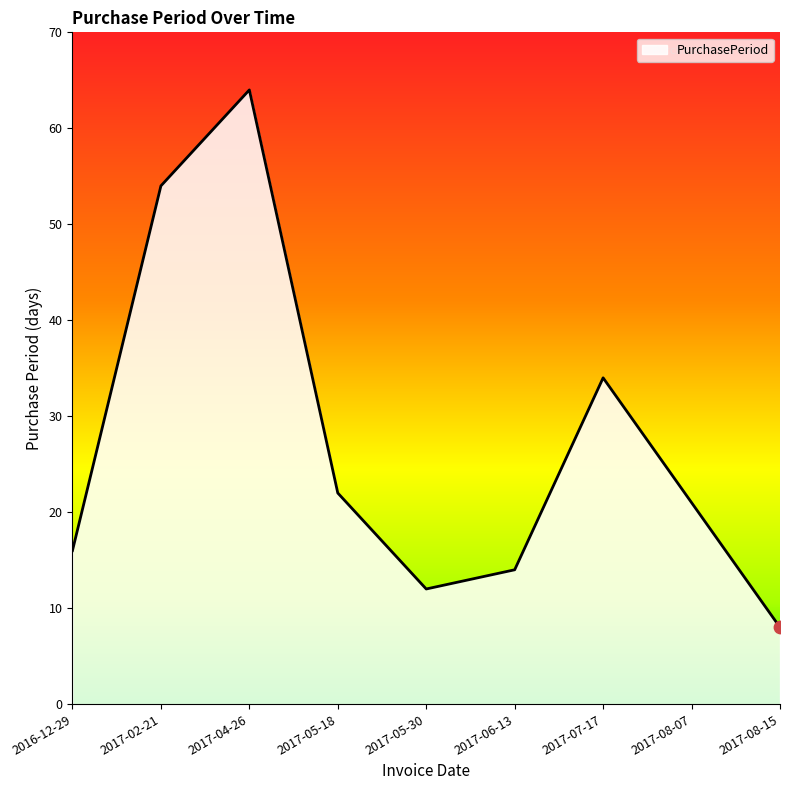

What is the change in value from 2017-04-26 to 2017-05-30?

-52